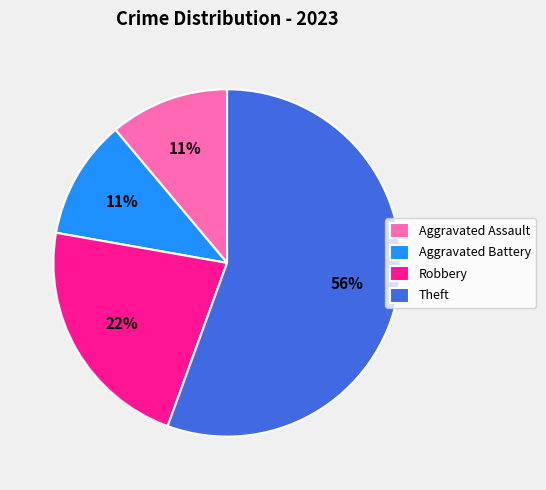

To the nearest percent, what percentage of the pie is Aggravated Battery?

11%